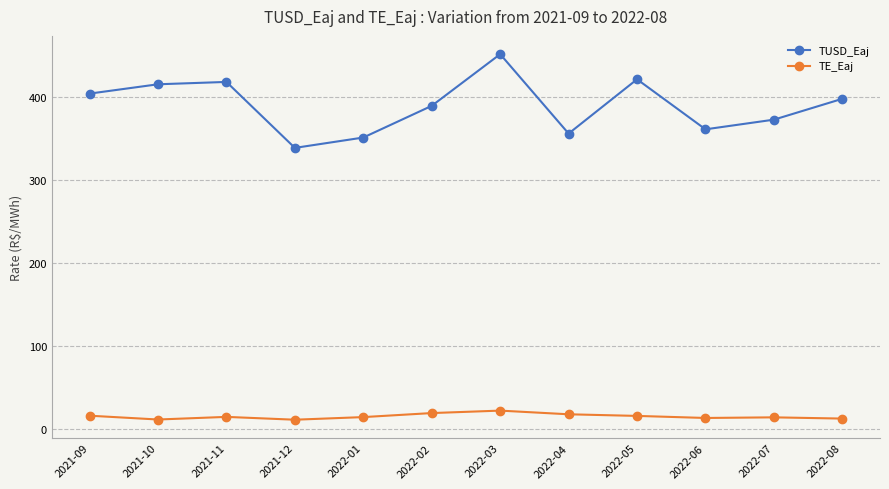

What is the total value across all series at 2021-09?

419.5